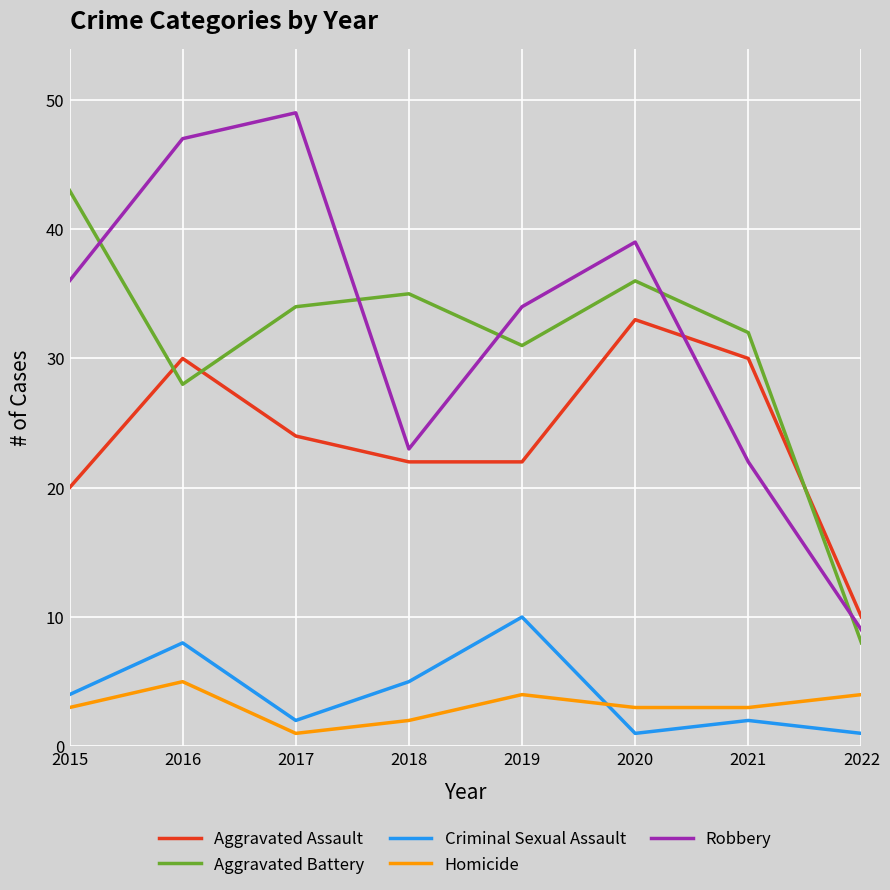

The value of Criminal Sexual Assault at 2020 is 1. True or false?

True